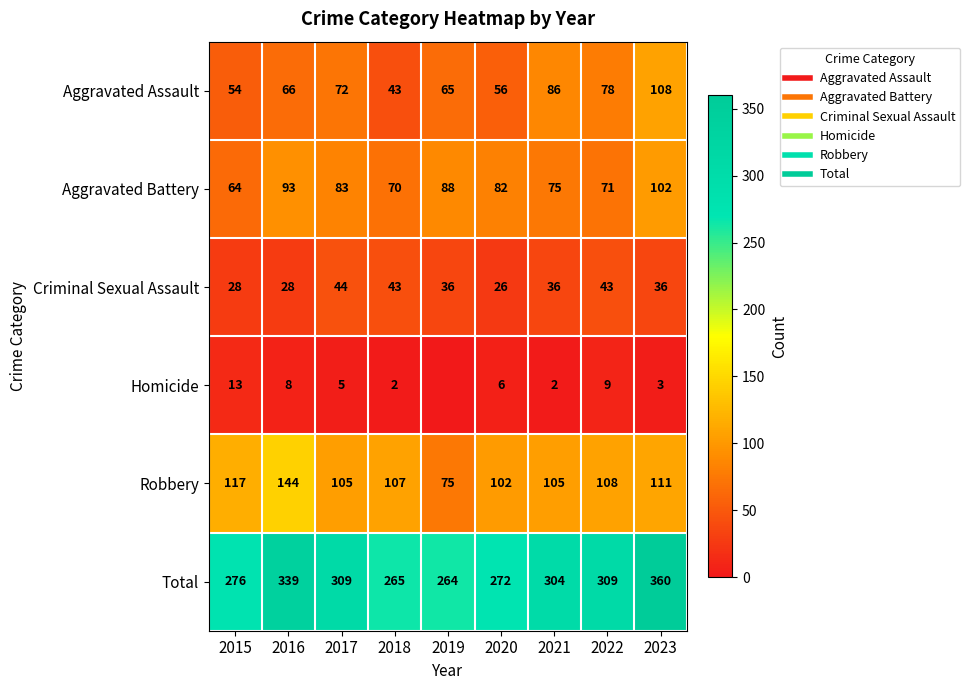

At which category does the chart reach its peak across all series?

2023